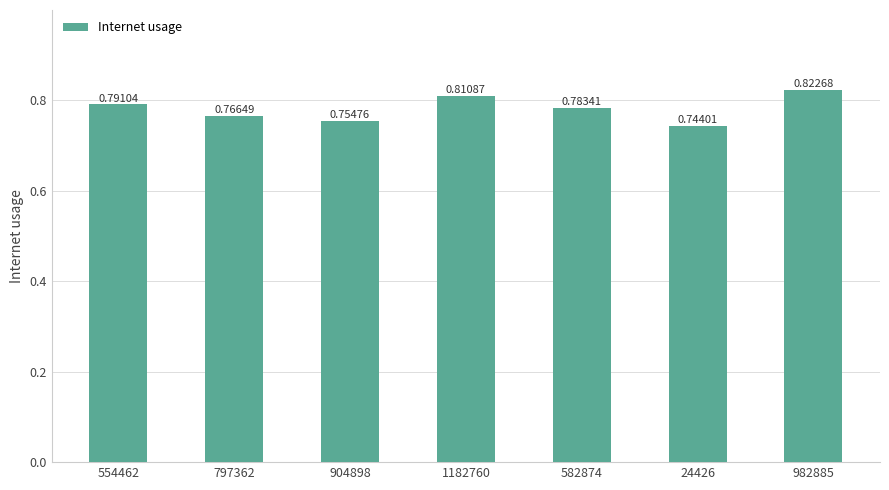

Rank the categories by value from highest to lowest.

982885, 1182760, 554462, 582874, 797362, 904898, 24426